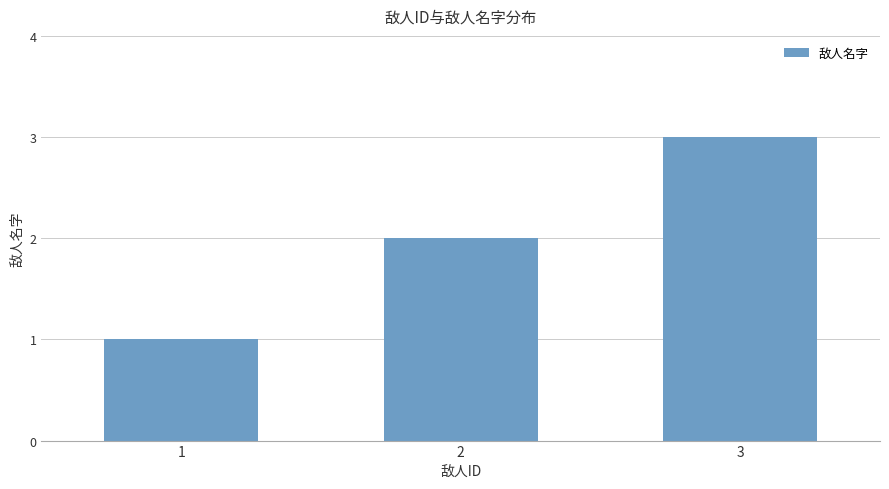

At which category does the chart reach its minimum across all series?

1